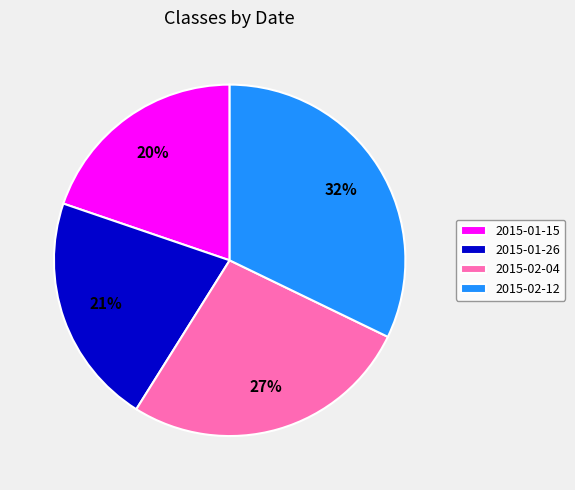

Count the number of slices in the pie.

4